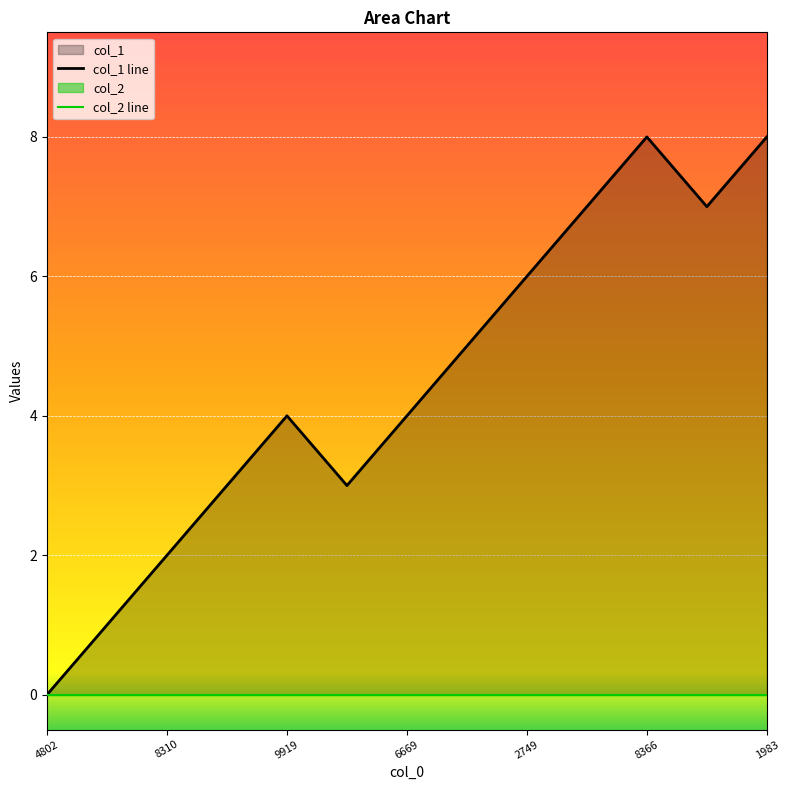

The value at 1547439145 is 7. True or false?

True